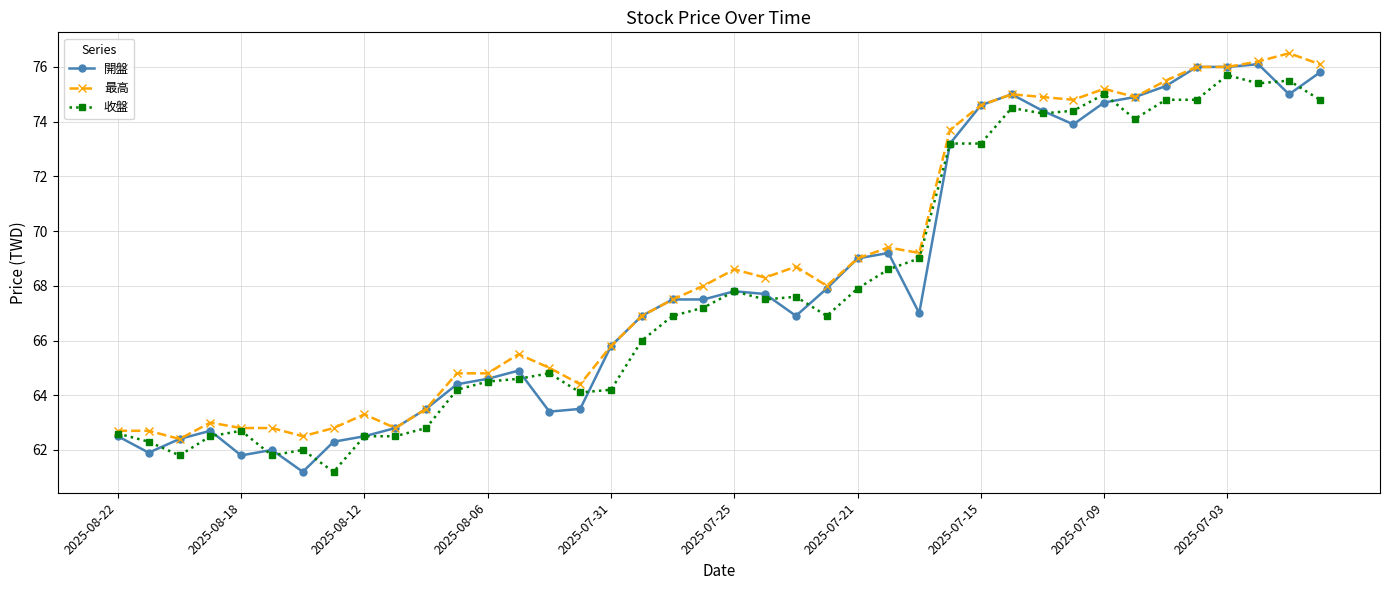

What are all the series names shown in the legend?

開盤, 最高, 收盤